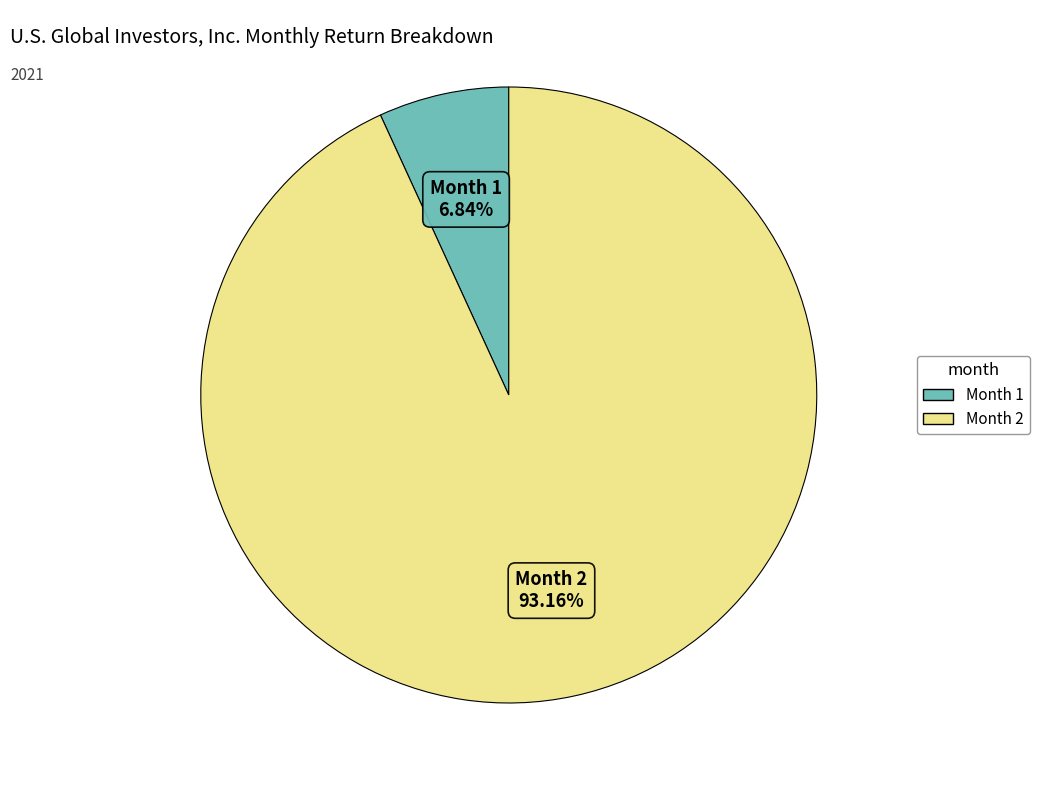

Is there a majority slice in this chart?

Yes